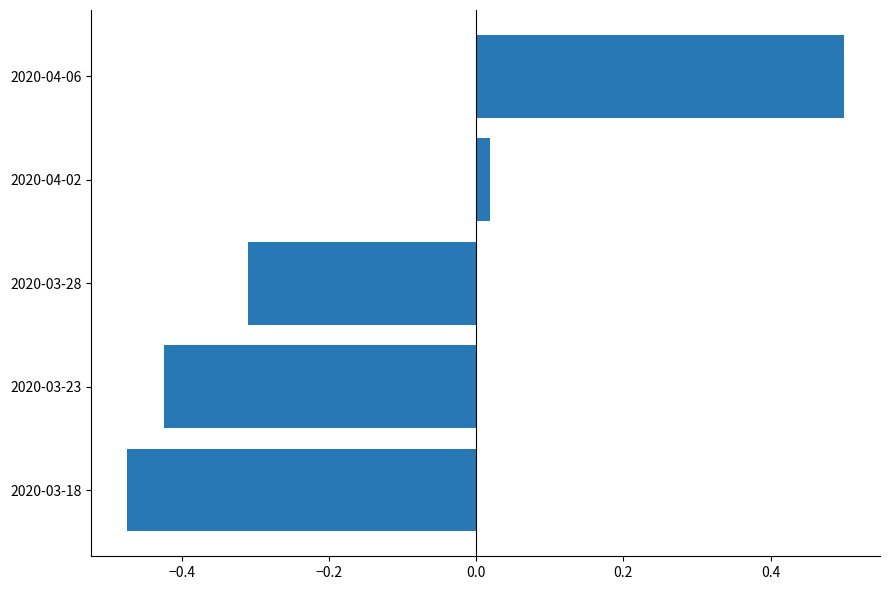

Where is the data nearest to the value 0?

2020-04-02